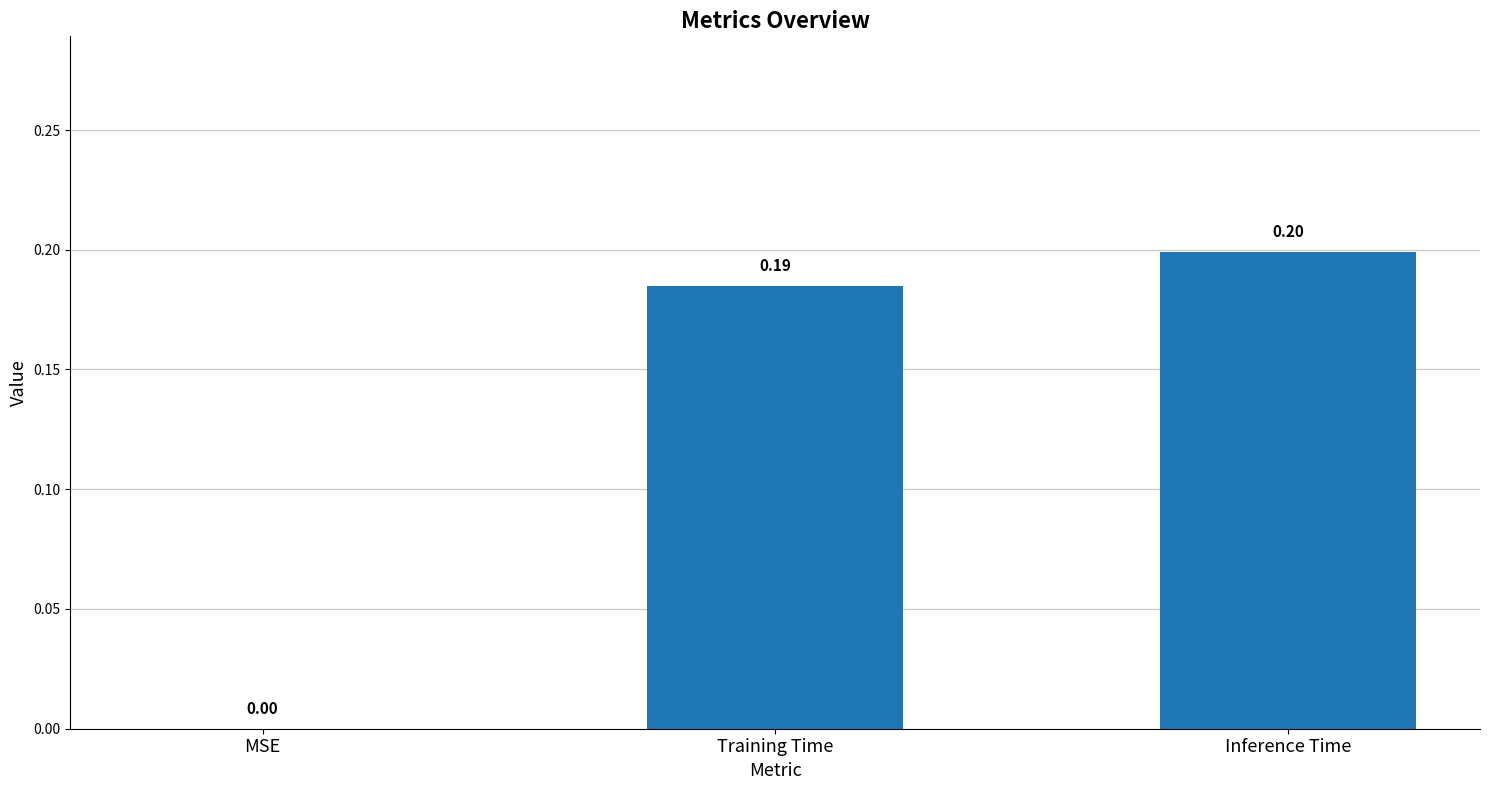

What is the change in value from MSE to Training Time?

+0.2